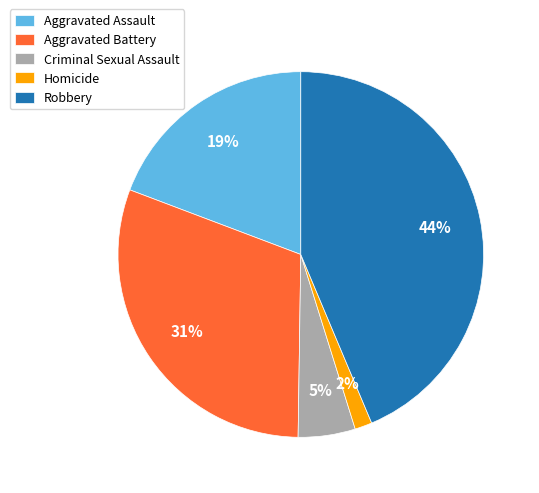

The Criminal Sexual Assault slice represents 5% of the pie. True or false?

True